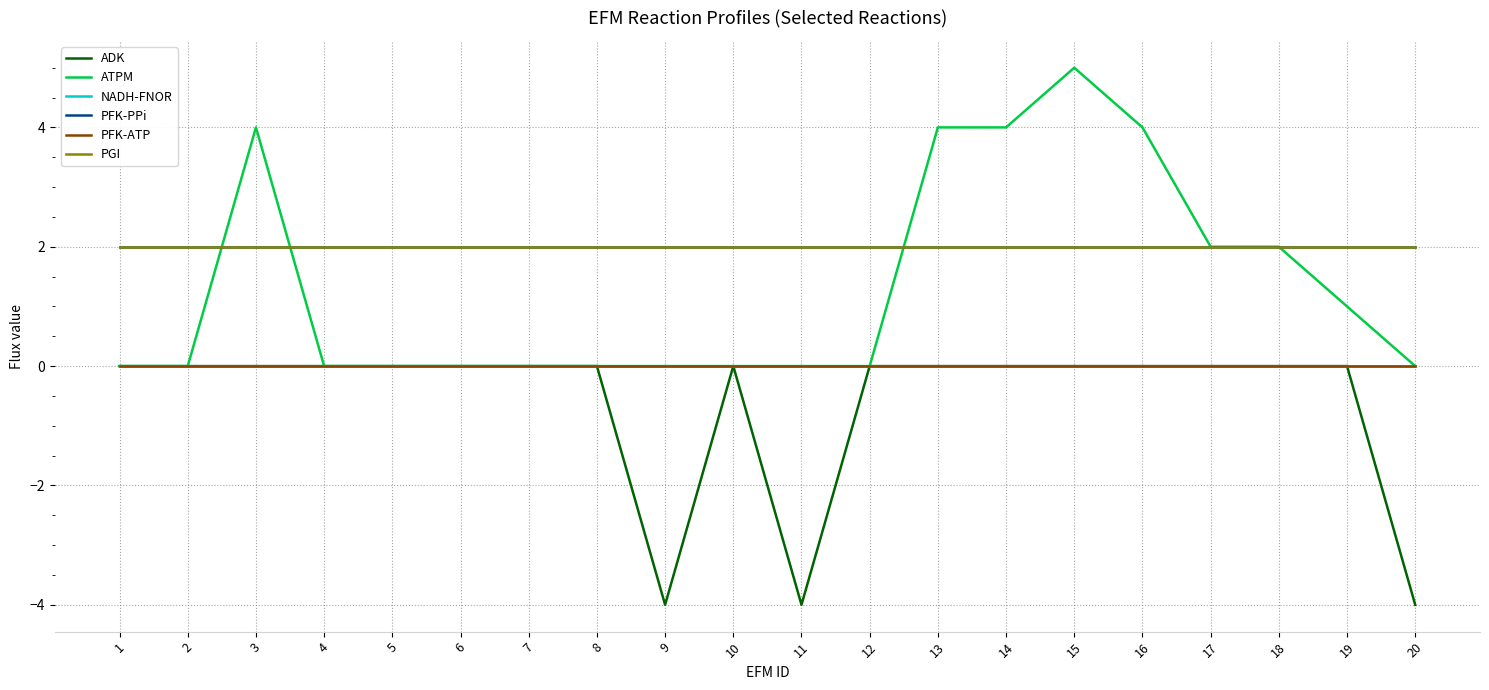

Is this an area chart (filled region under the line)?

No